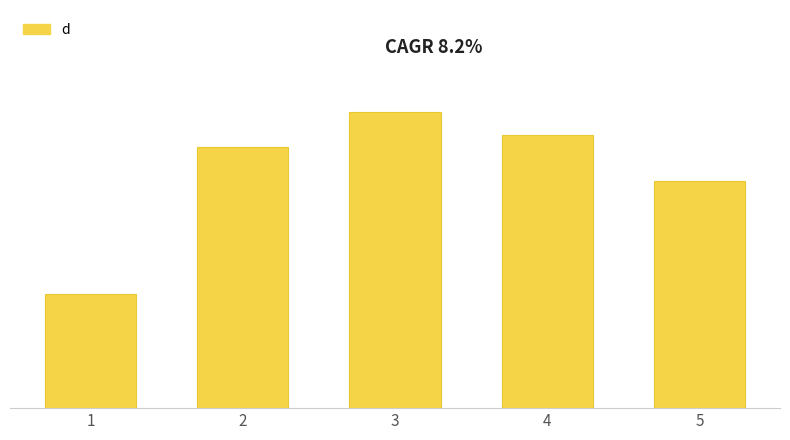

What is the minimum value shown in the chart?

10